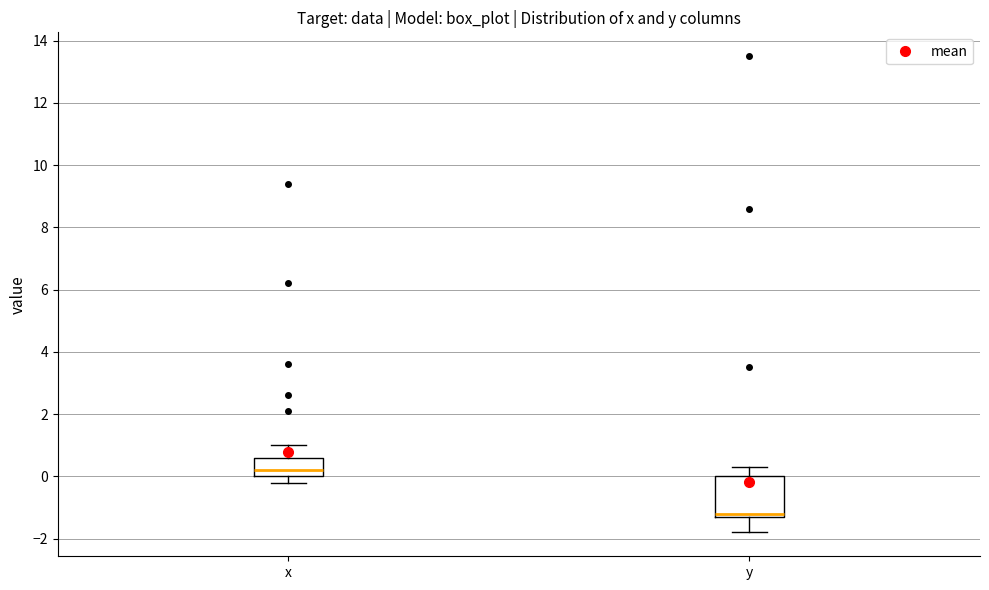

Where is the upper edge of the box for x on the y-axis? The values are not printed on the chart, so give them approximately, as read against the axis.

0.6